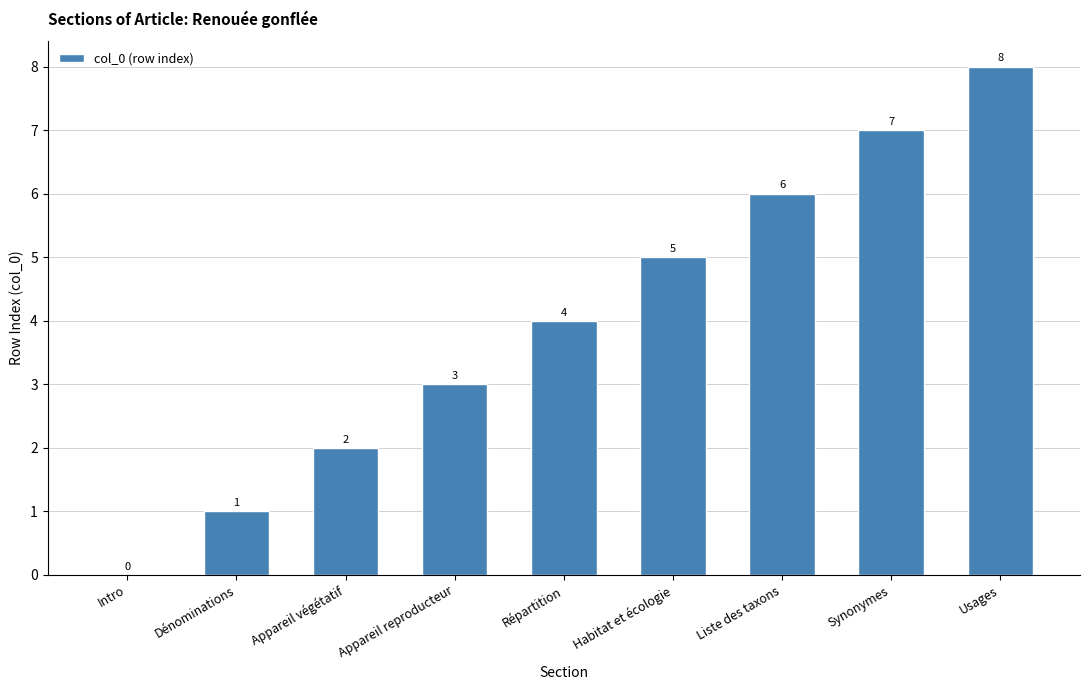

At which category does the chart reach its peak across all series?

Usages